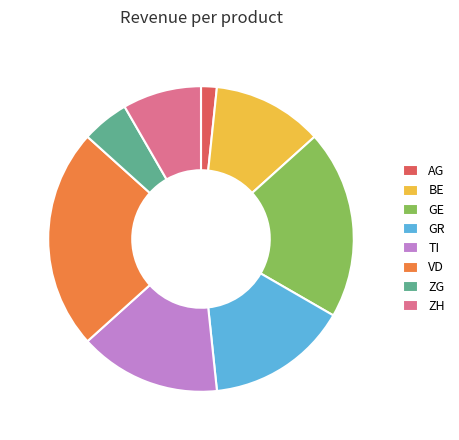

Does BE account for over 50% of the chart?

No